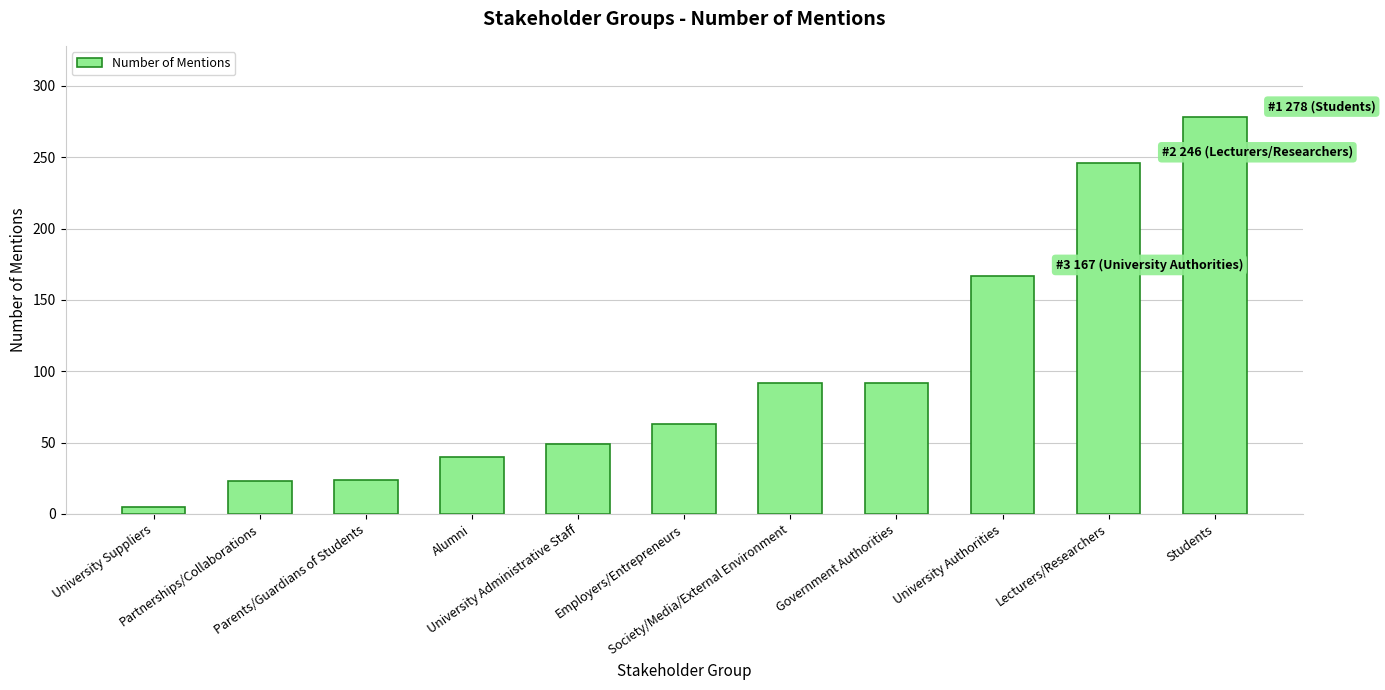

The value at Parents/Guardians of Students is 24. True or false?

True